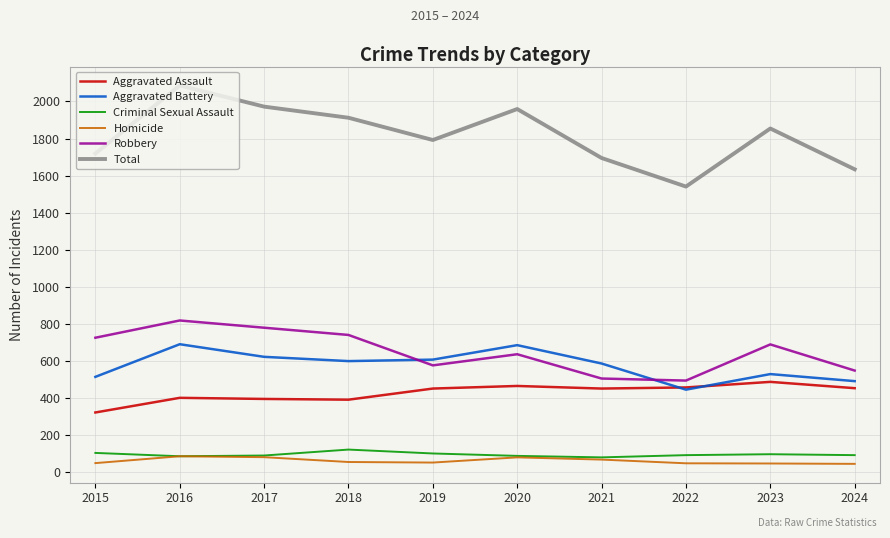

What is the total value across all series at 2020?

3918